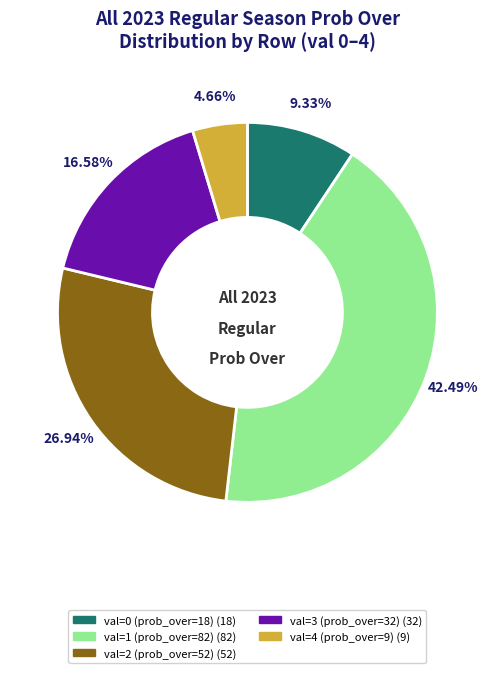

To the nearest percent, what is the average slice percentage?

20%